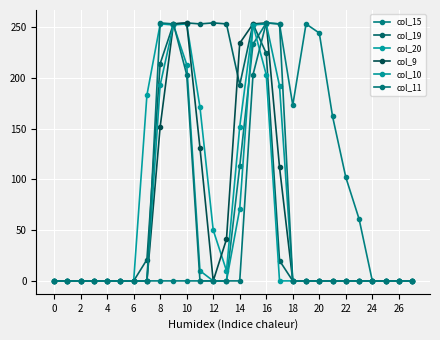

What are all the series names shown in the legend?

col_15, col_19, col_20, col_9, col_10, col_11